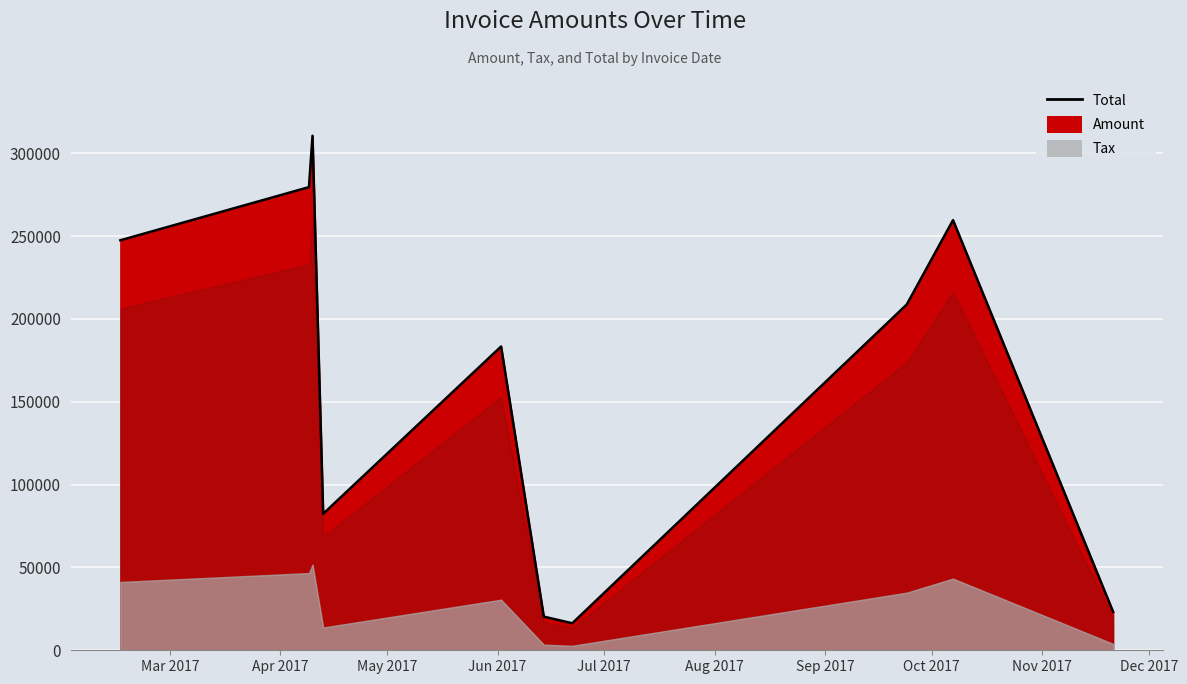

Reading right to left, list all the values displayed in this chart.

Amount: 19306.0	216394.0	173949.0	13591.0	16935.0	152833.0	68658.0	258852.0	233006.0	206266.0
Tax: 3861.2	43278.8	34789.8	2718.2	3387.0	30566.6	13731.6	51770.4	46601.2	41253.2
Total: 23167.2	259673.0	208739.0	16309.2	20322.0	183400.0	82389.6	310622.0	279607.0	247519.0